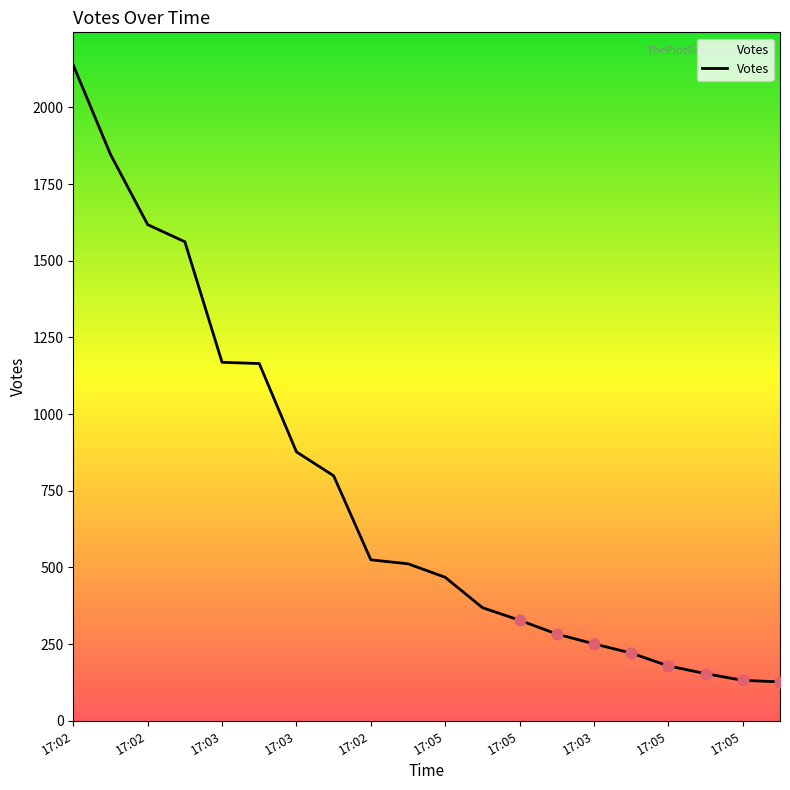

What is the difference between the maximum and minimum values?

2011